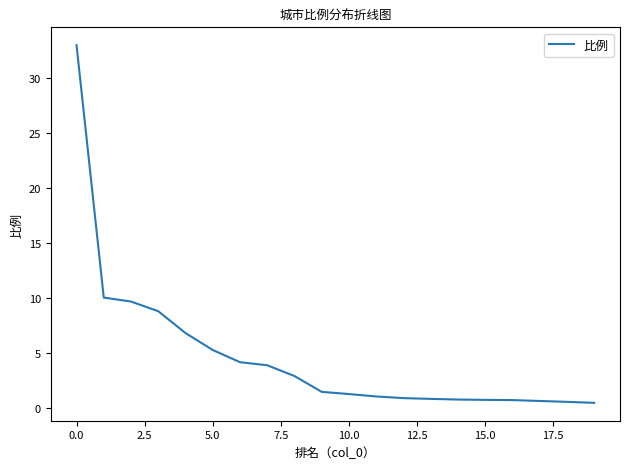

How many lines are shown in the chart?

1